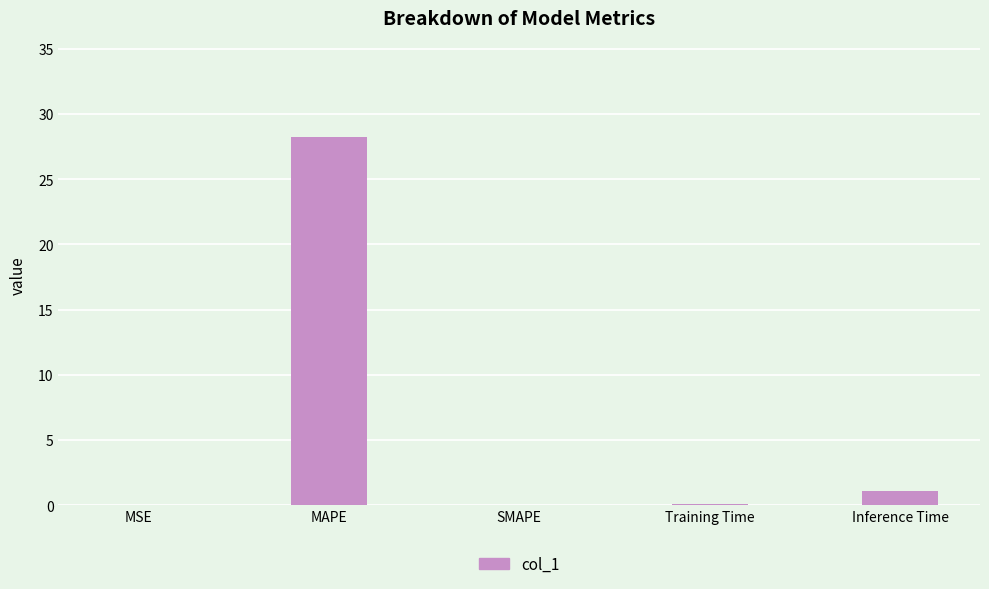

What is the greatest value displayed?

28.2